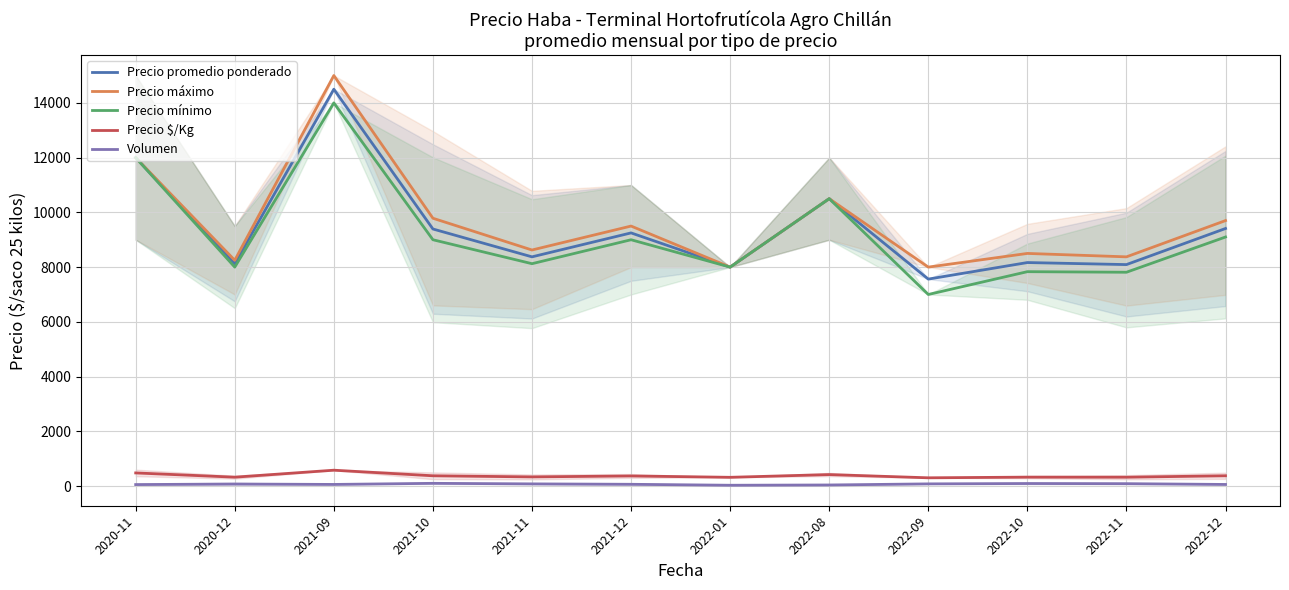

Which series has the largest range (max minus min)?

Precio máximo